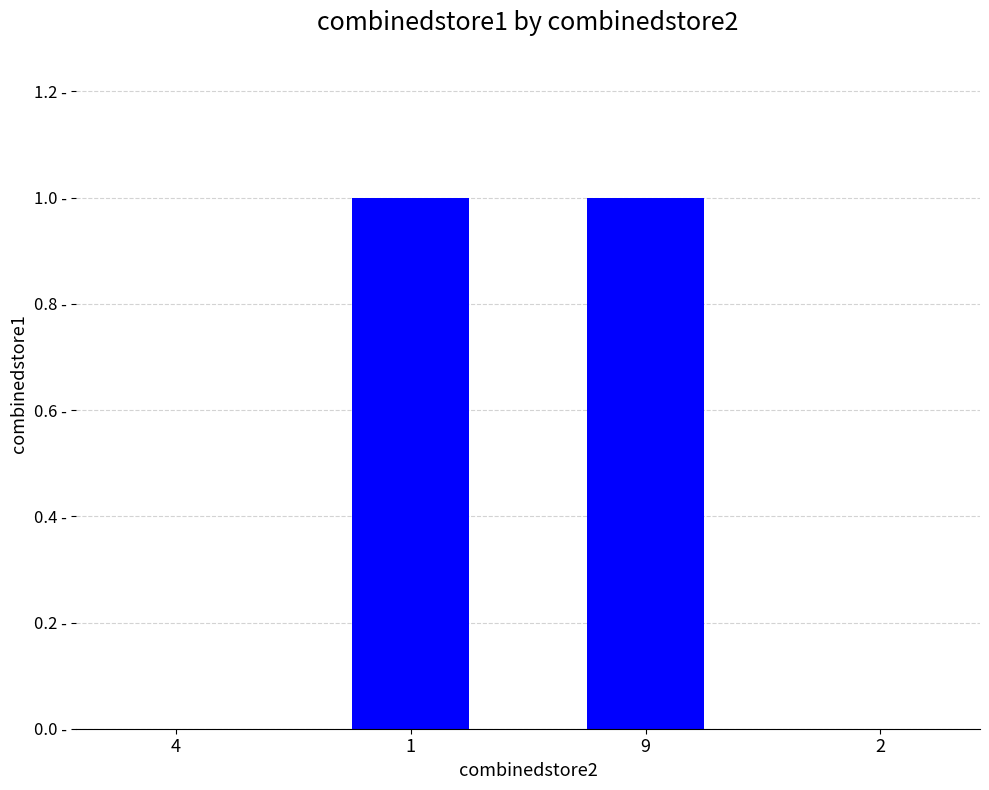

Rank the categories by value from highest to lowest.

1, 9, 4, 2